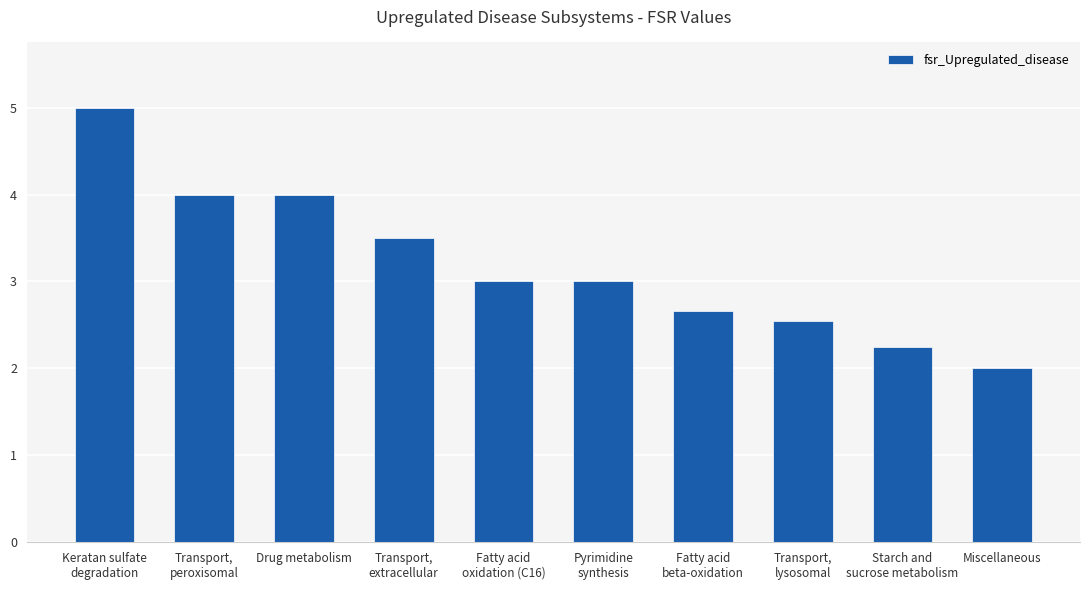

True or false: the data shows 1.3 at Drug metabolism.

False